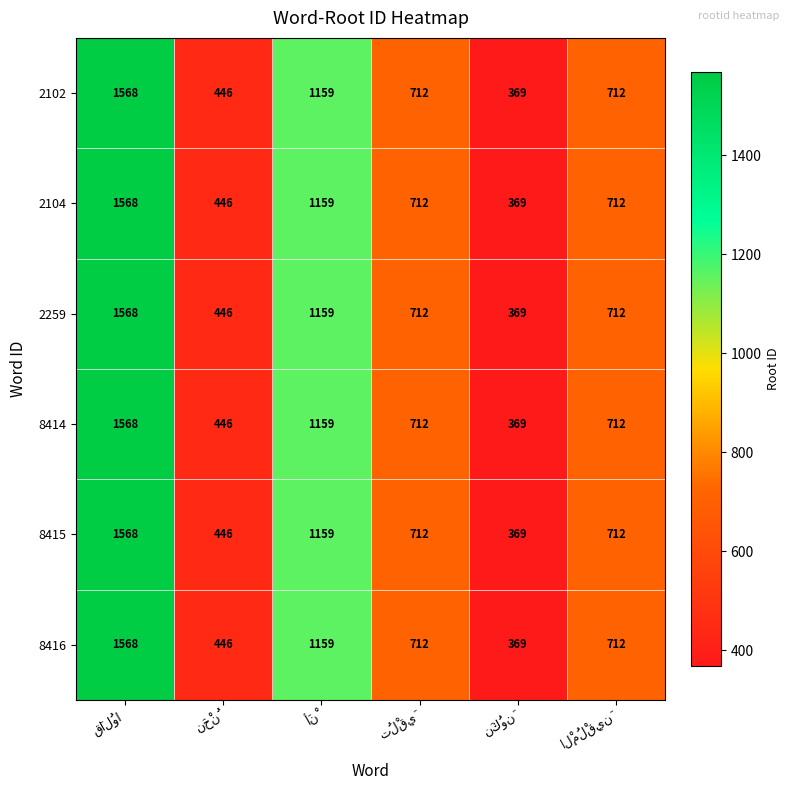

What is the smallest value displayed?

369